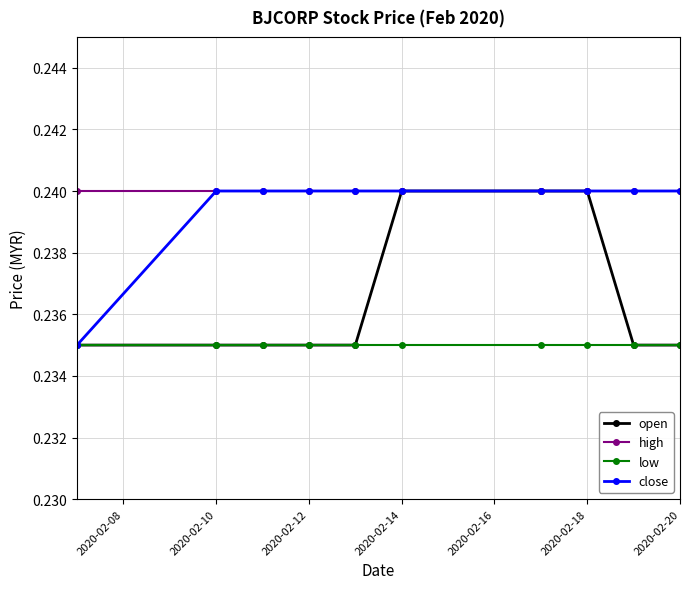

True or false: high and low cross at least once.

False